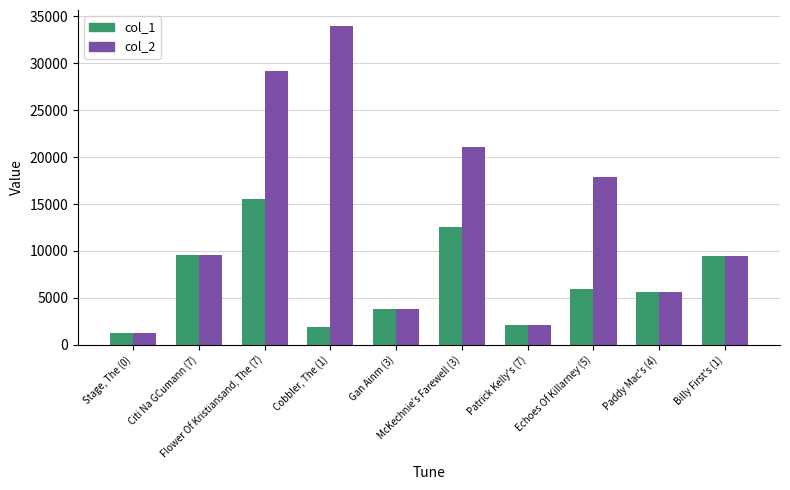

Between McKechnie's Farewell (3) and Paddy Mac's (4), which series saw the biggest shift?

col_2